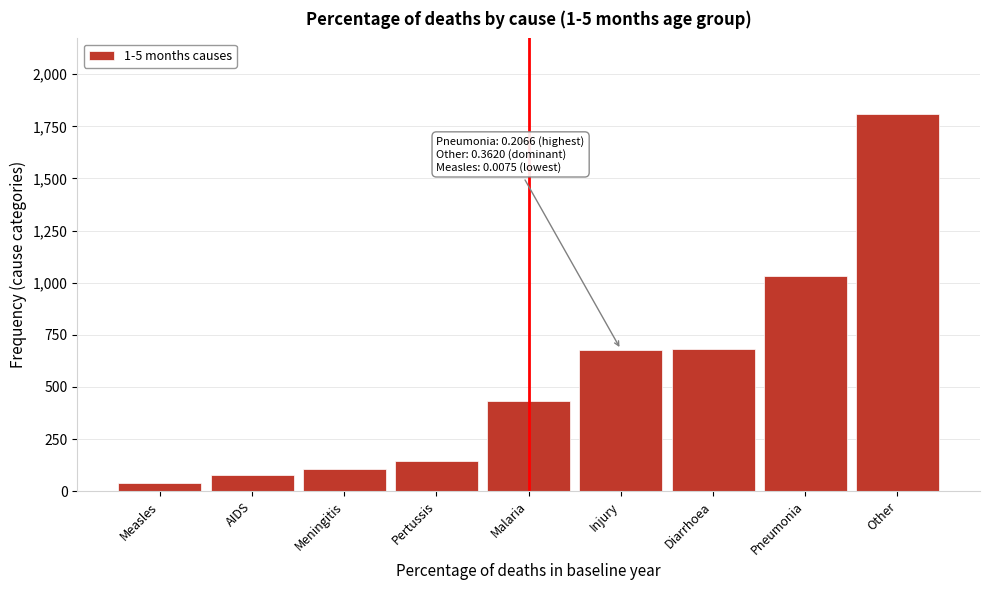

What is the label of the 7th bar from the right?

Meningitis